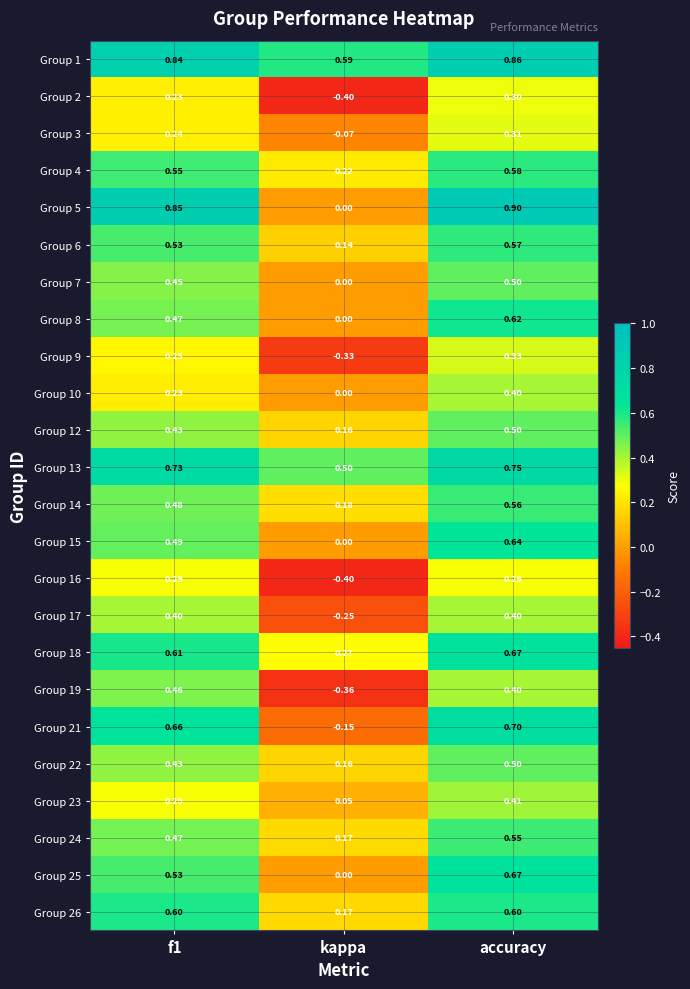

At which category is the sum across all series the highest?

accuracy